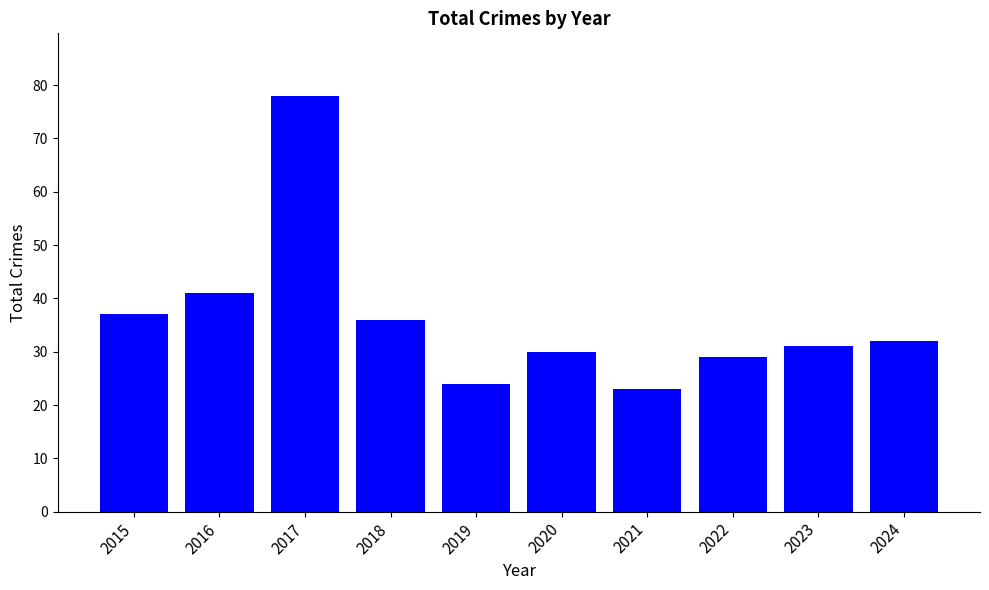

Is it true that the value at 2015 is 19?

False